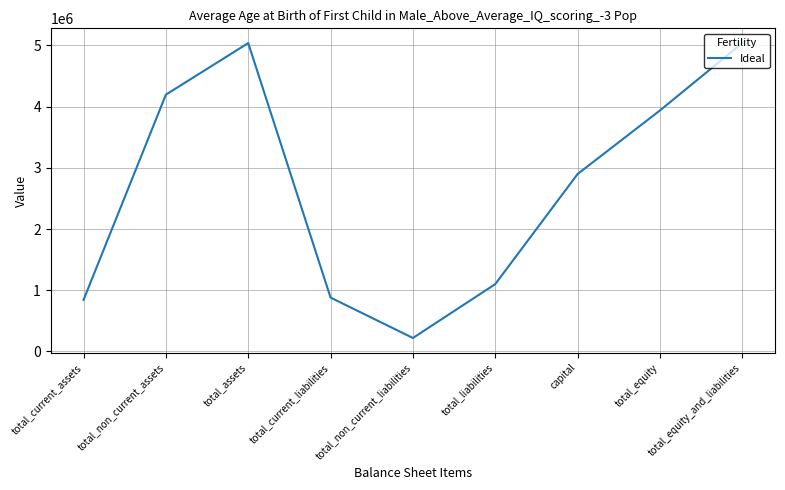

What is the greatest value displayed?

5039326